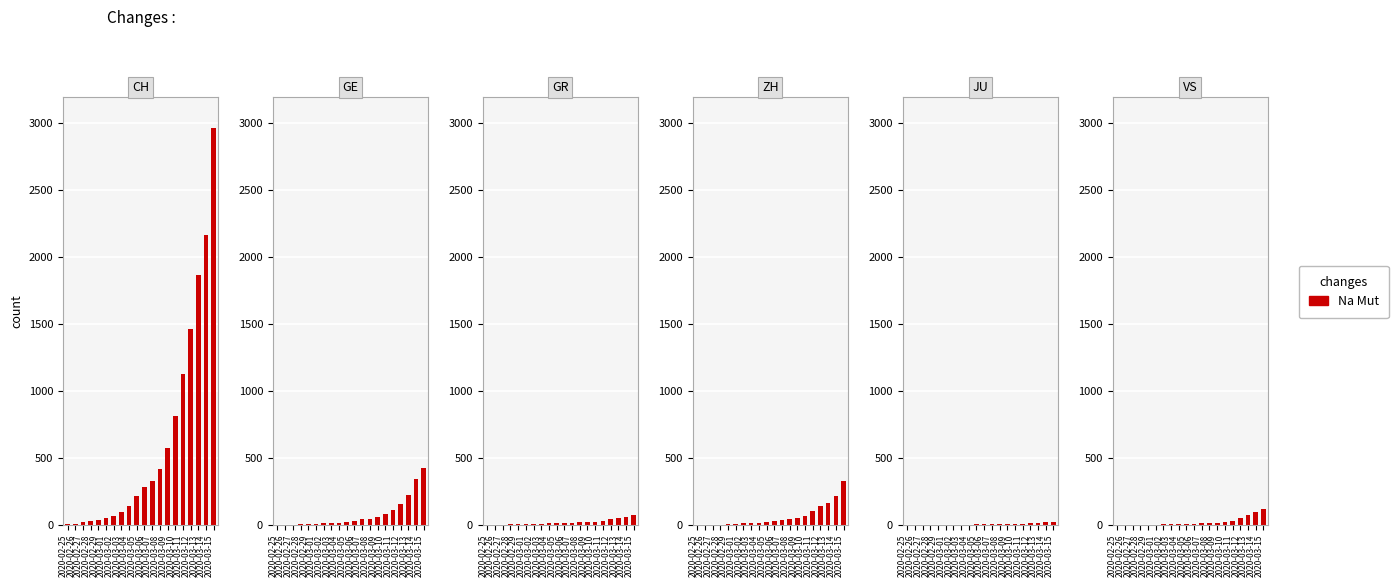

Is the value of JU at 2020-03-09 greater than the value of ZH at 2020-03-10?

No